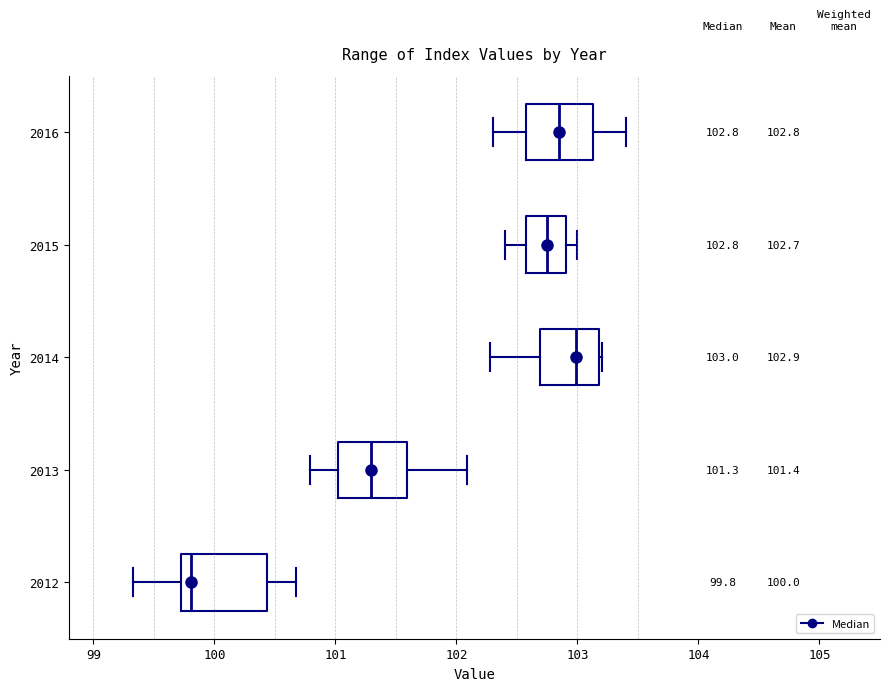

Which box's median line is the furthest to the left?

2012